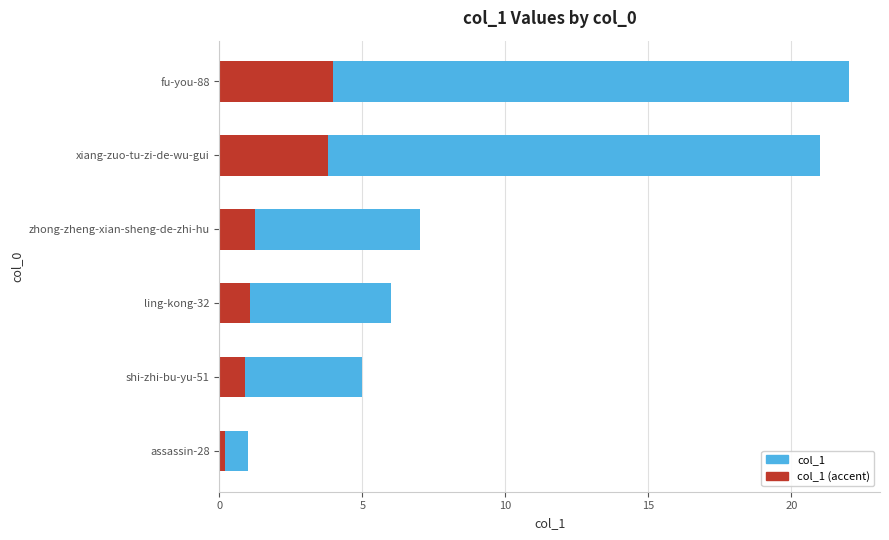

At which category is the sum across all series the highest?

fu-you-88